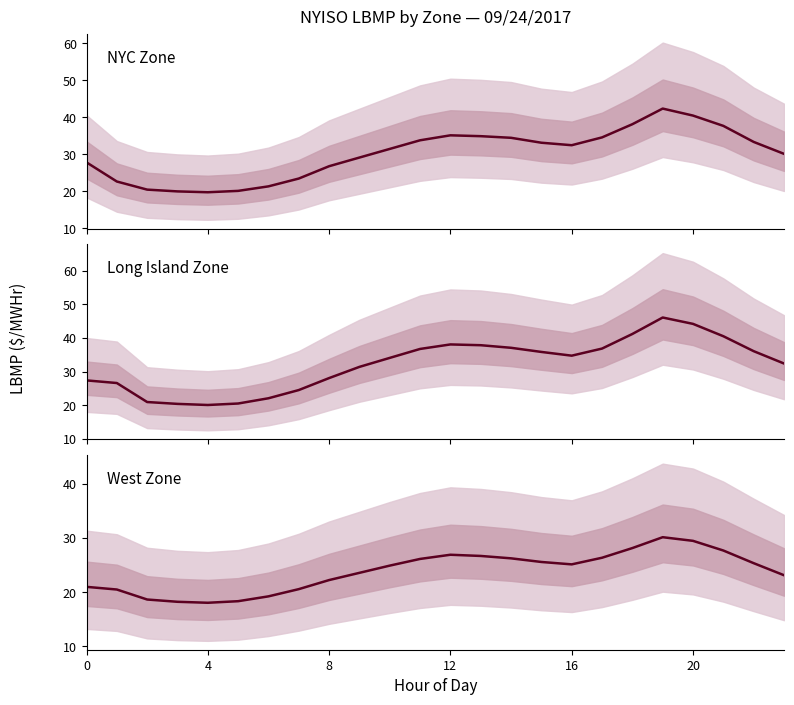

What is the total value across all series at 9?

84.1